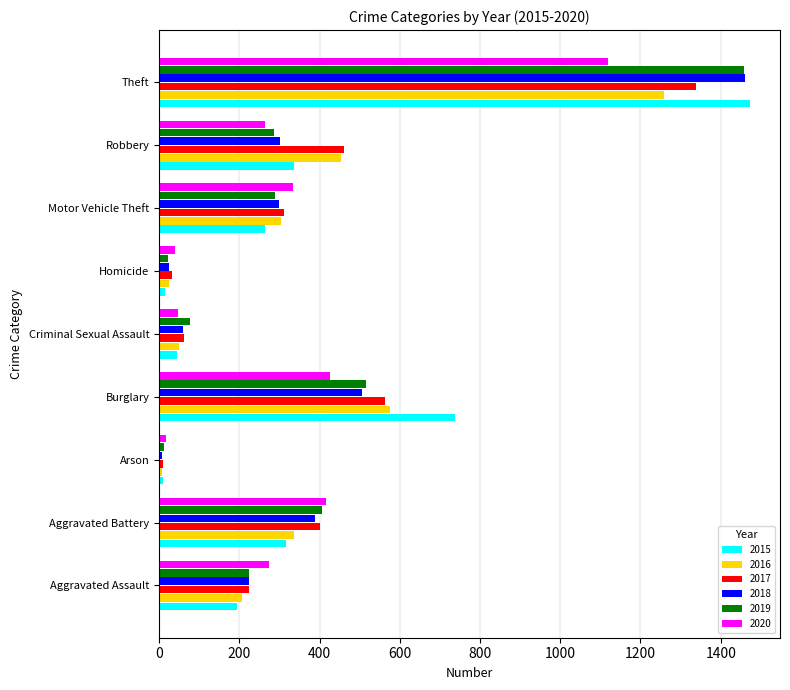

At how many categories does at least one series exceed 242?

6